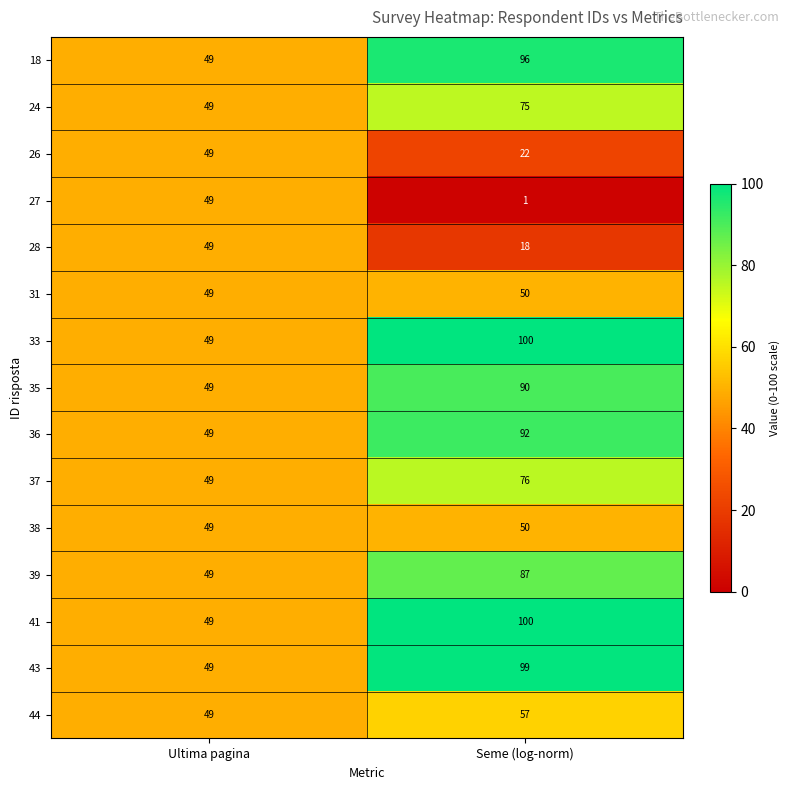

What is the difference between the highest and lowest values at Seme (log-norm)?

99